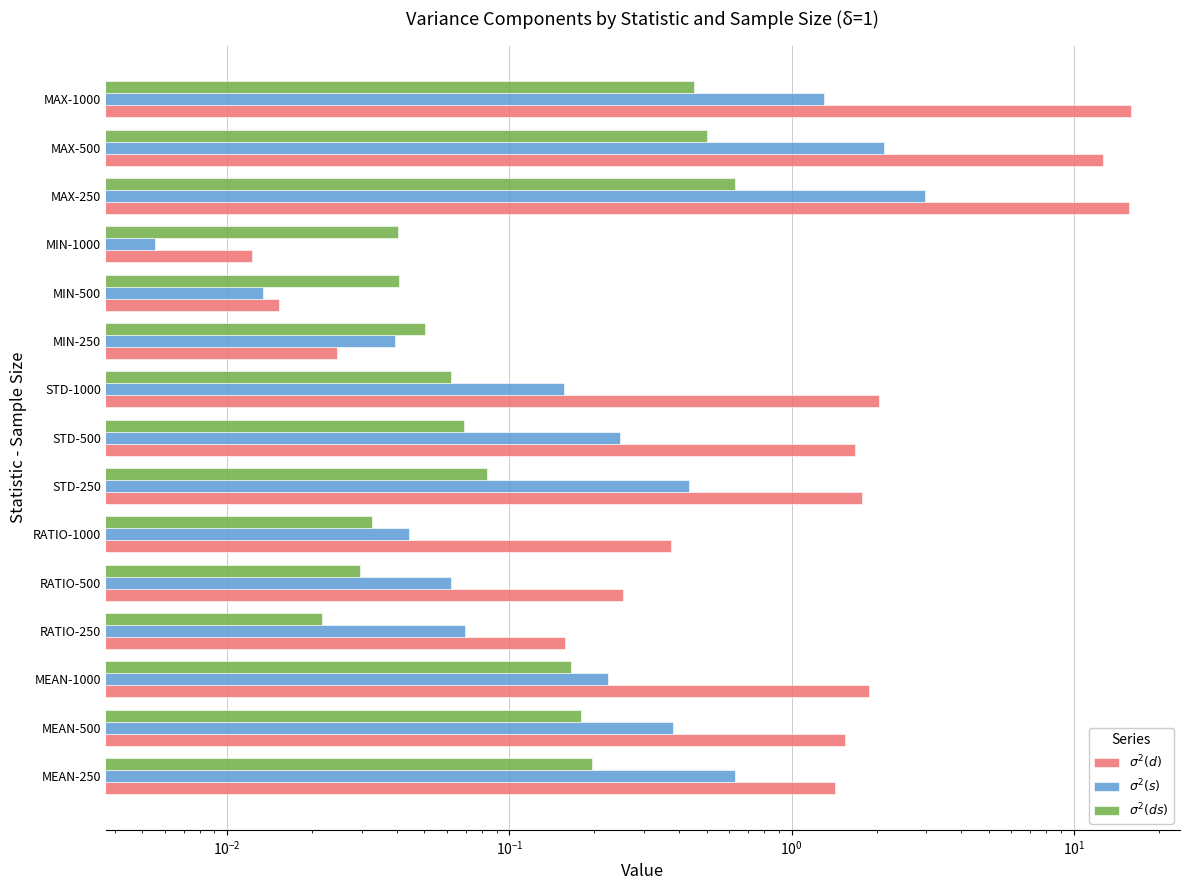

What is the difference between the highest and lowest values at MAX-250?

15.0